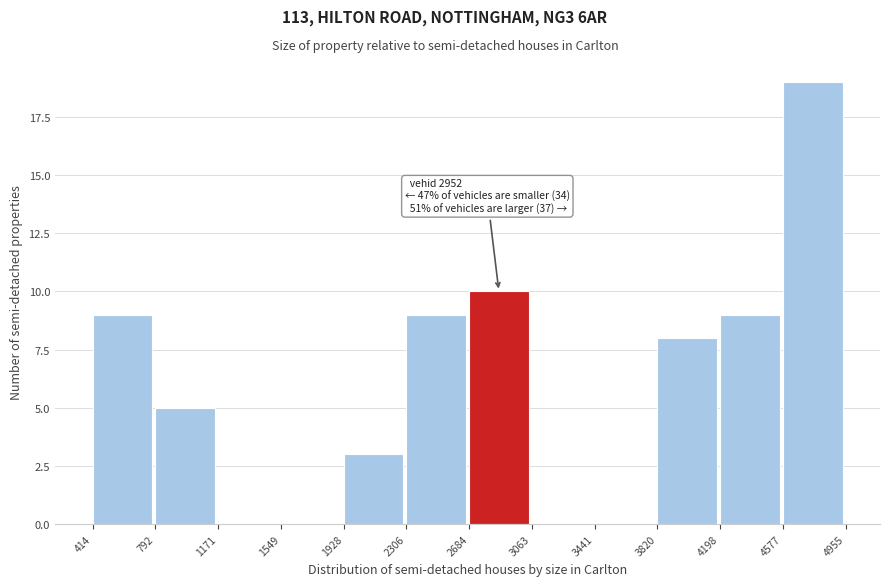

Over which range of the x-axis is the bar tallest?

4577 to 4955